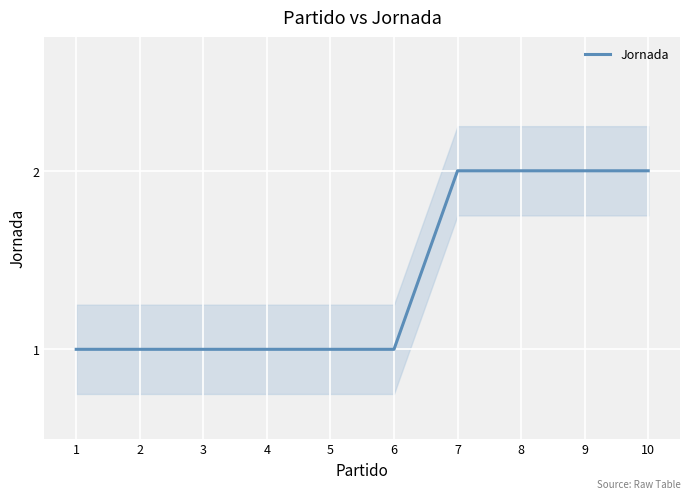

Where is the data nearest to the value 1?

1